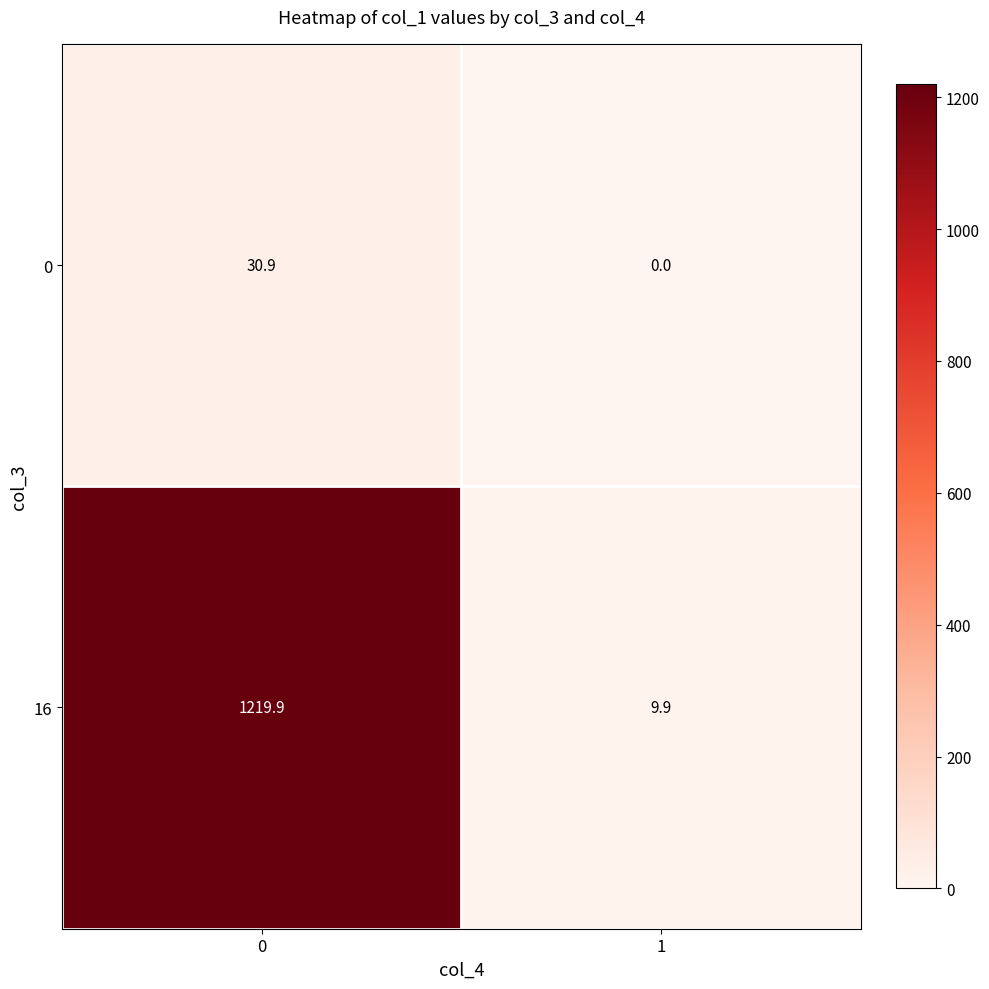

What is the spread (max minus min) of values at 1?

9.9